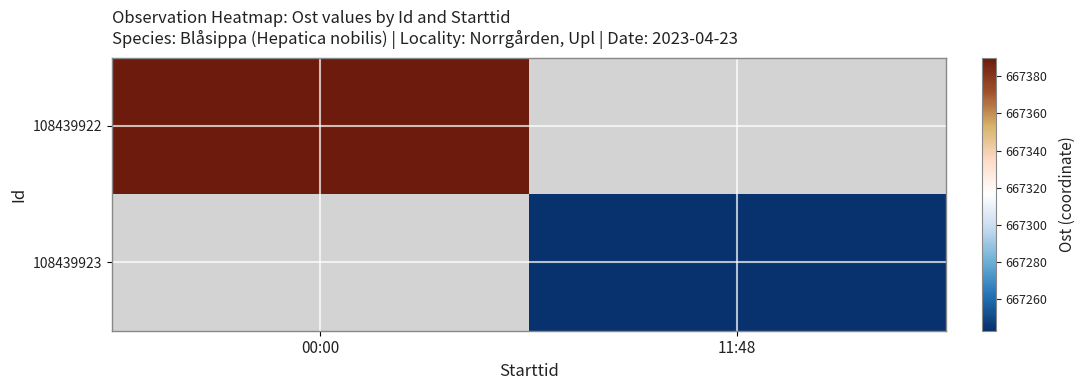

At 00:00, list the series in order from smallest to largest.

108439922, 108439923